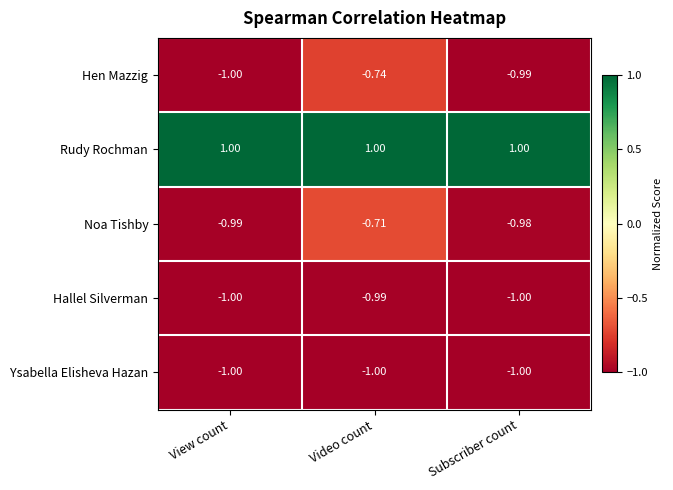

Where is Noa Tishby nearest to the value 0?

Video count